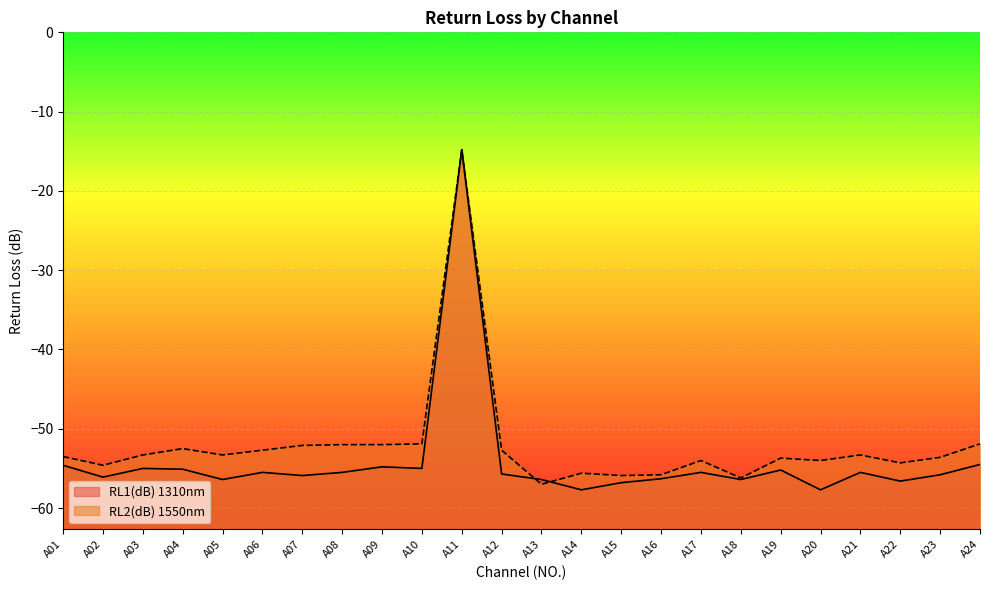

How many interior local peaks does the RL1(dB) 1310nm series have?

7